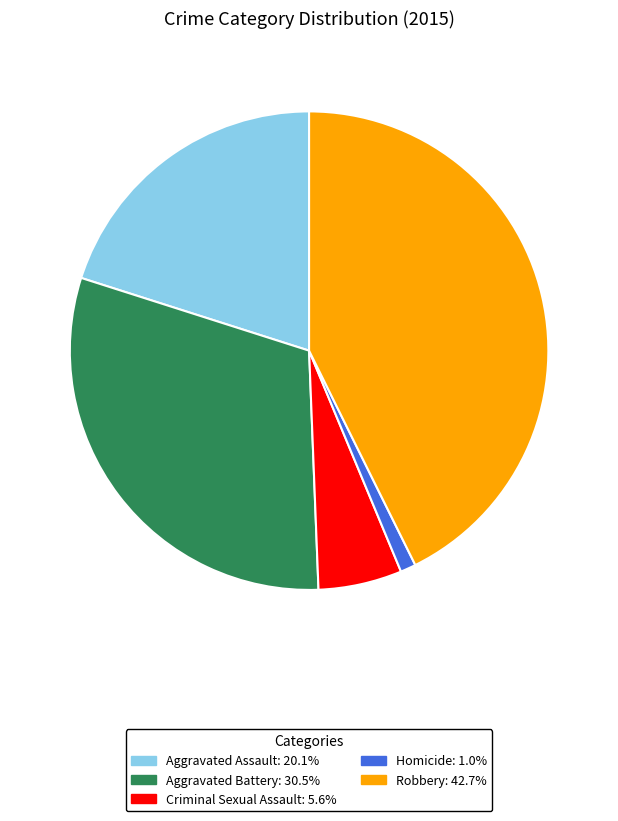

Which has a higher value, Robbery or Homicide?

Robbery